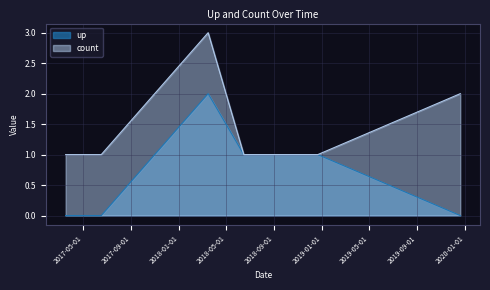

True or false: count and up intersect in this chart.

False